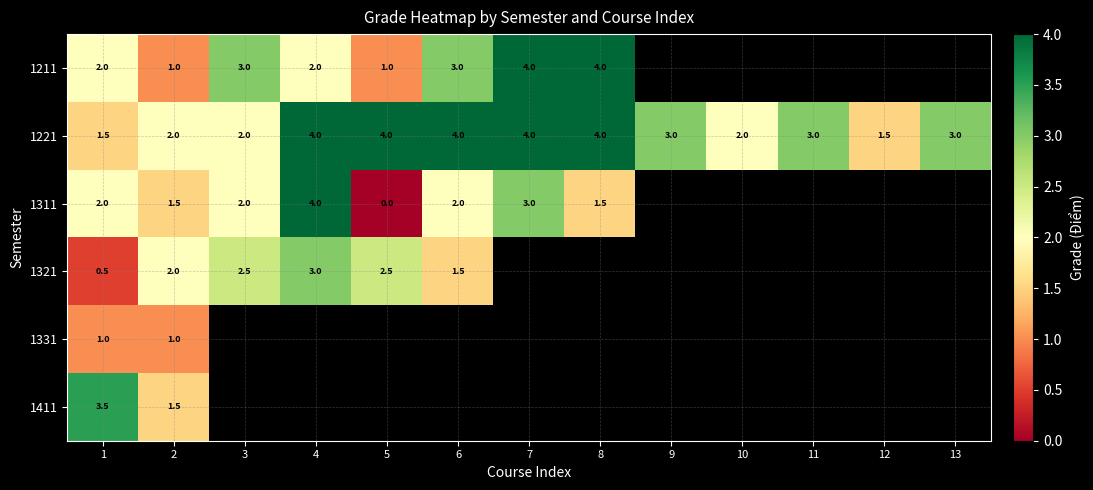

At how many categories does at least one series exceed 0?

13